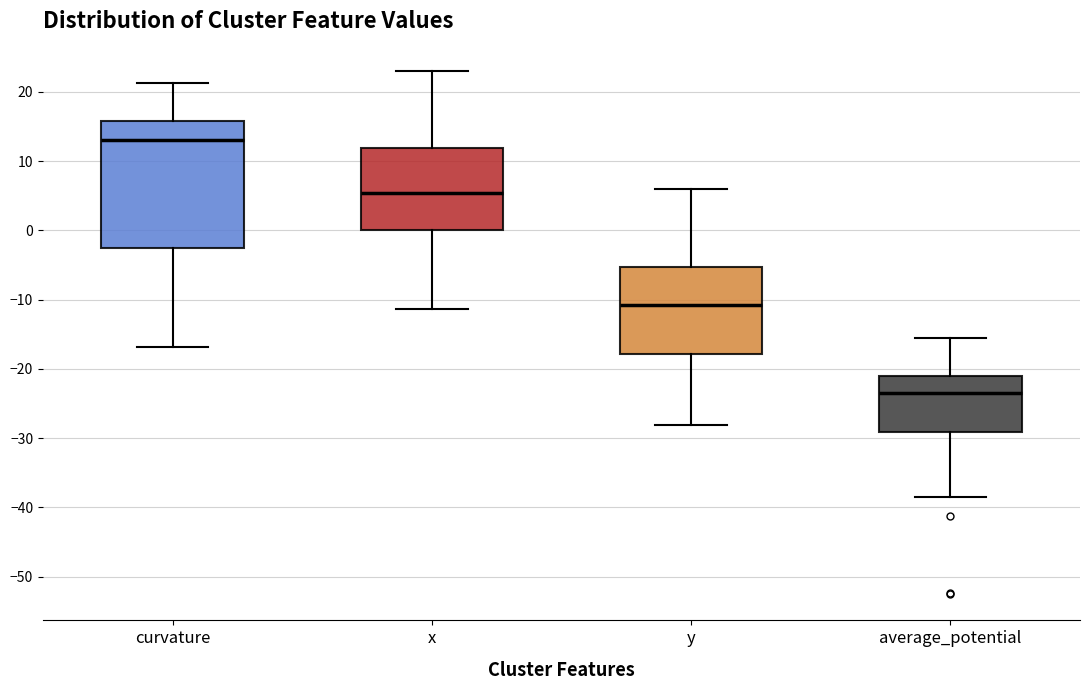

Reading left to right, read every box against the y-axis: the position of its median line, the range the box covers, and the ends of its whiskers. The values are not printed on the chart, so give them approximately, as read against the axis.

curvature: median 13, box -3 to 16, whiskers -17 to 21
x: median 5, box 0 to 12, whiskers -11 to 23
y: median -11, box -18 to -5, whiskers -28 to 6
average_potential: median -24, box -29 to -21, whiskers -38 to -16